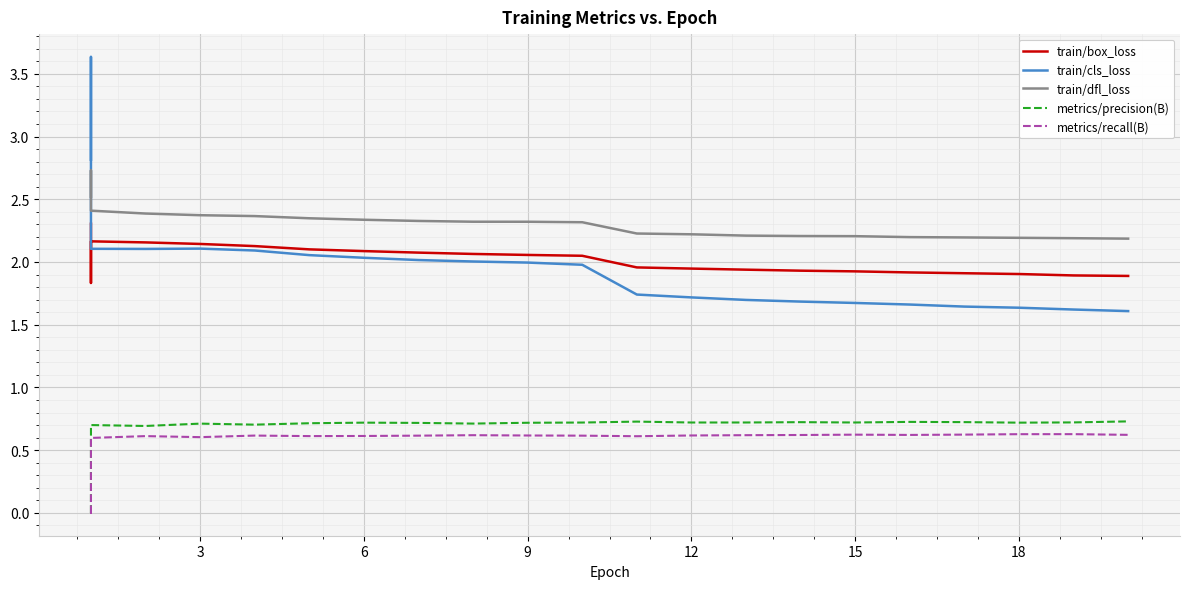

True or false: train/box_loss and metrics/recall(B) intersect in this chart.

False